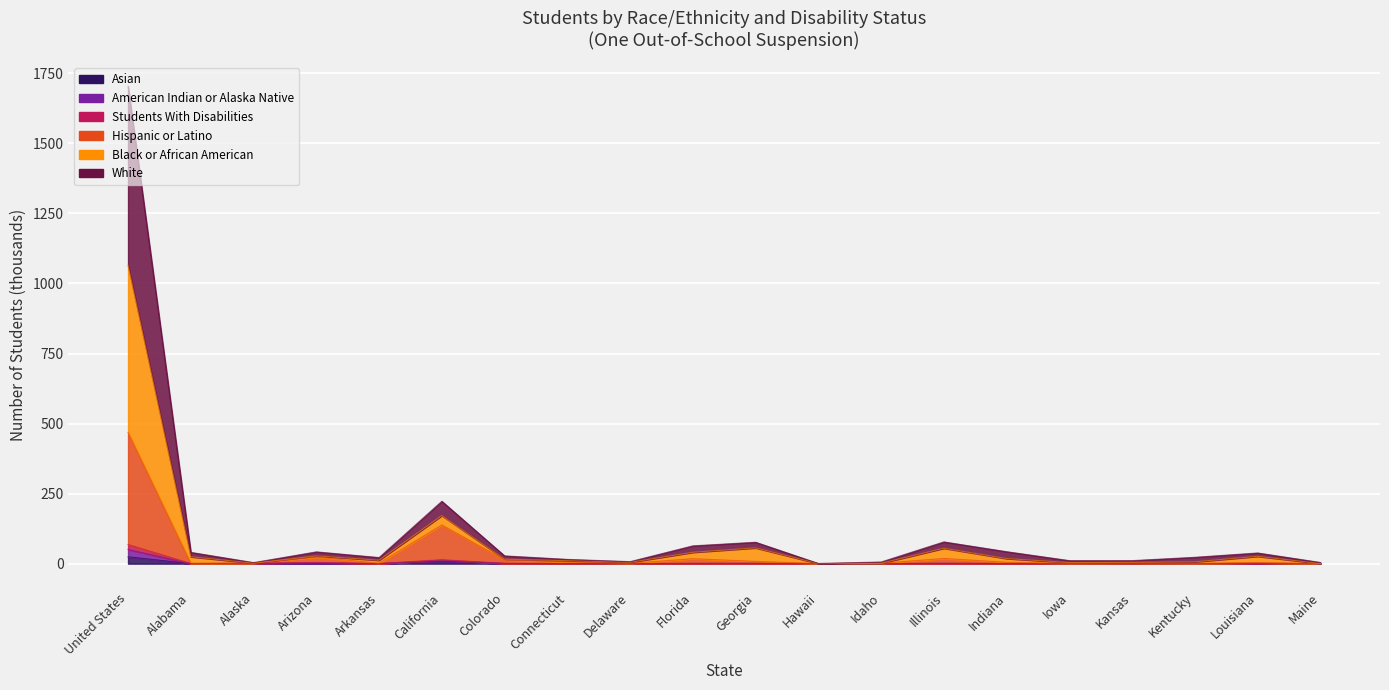

True or false: Students With Disabilities has a value of 63.4 at Alabama.

False